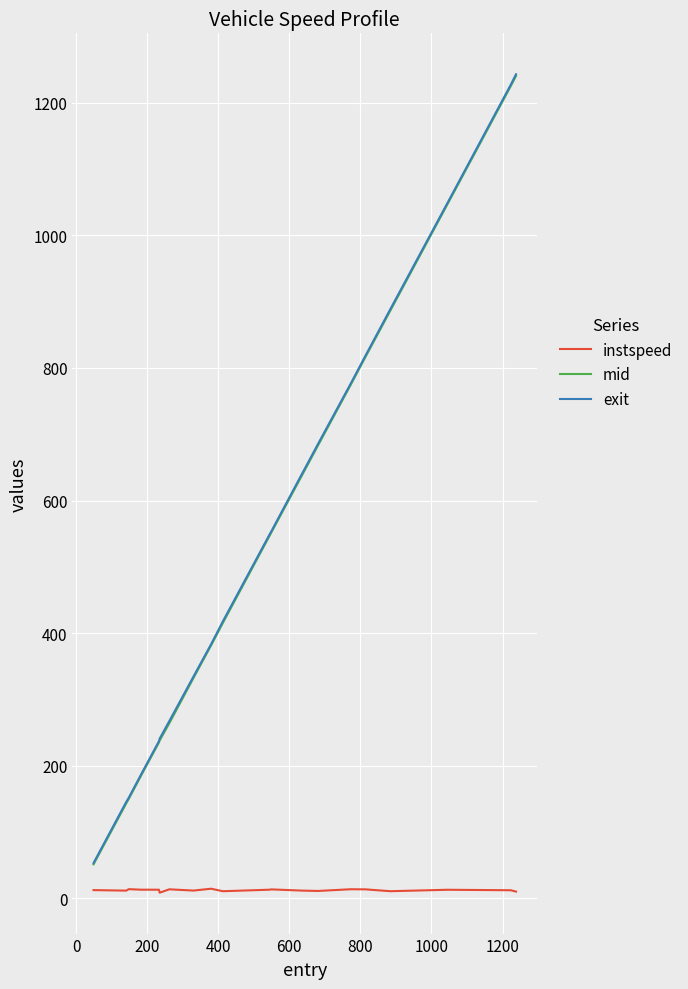

What is the maximum value shown in the chart?

1243.1